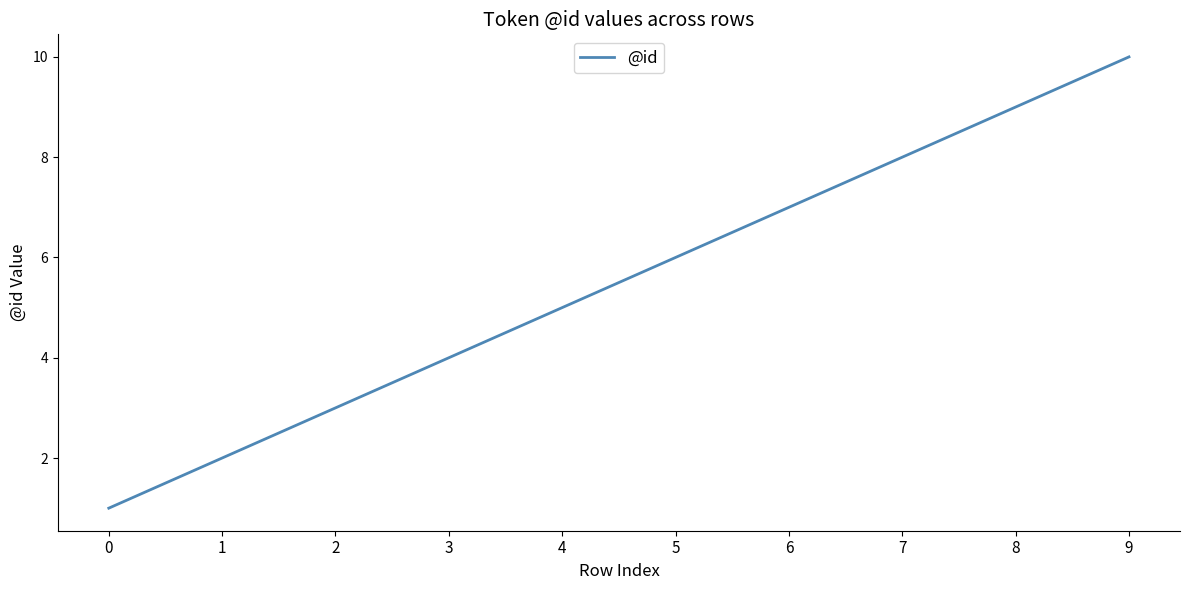

Which category has the highest value across all series?

9